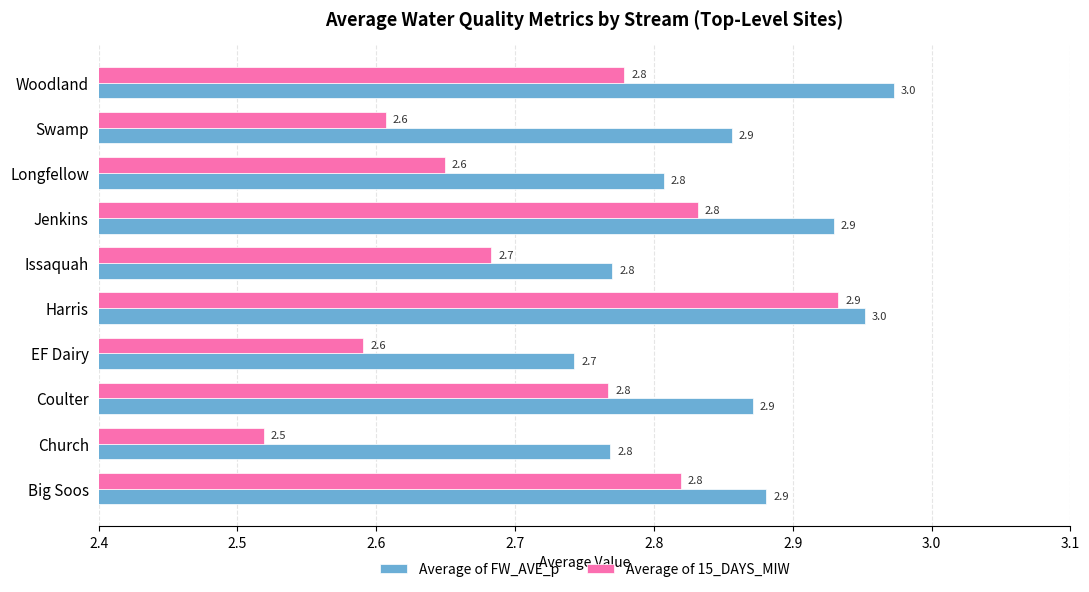

The value of Average of 15_DAYS_MIW at EF Dairy is 2.6. True or false?

True